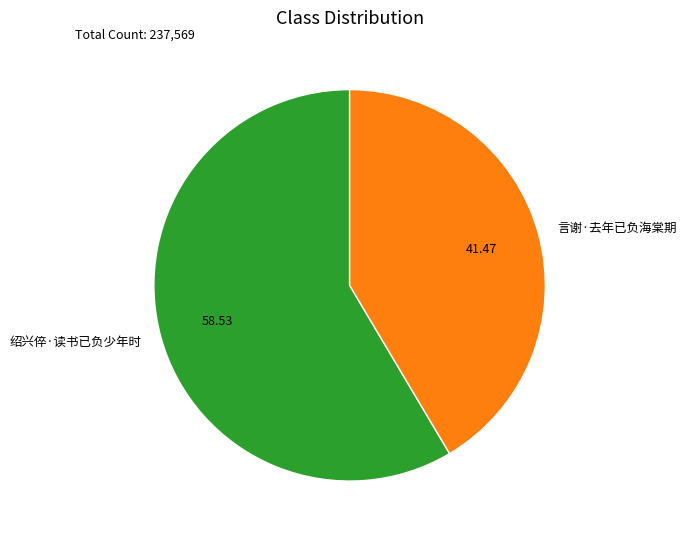

The 言谢·去年已负海棠期 slice represents 41% of the pie. True or false?

True